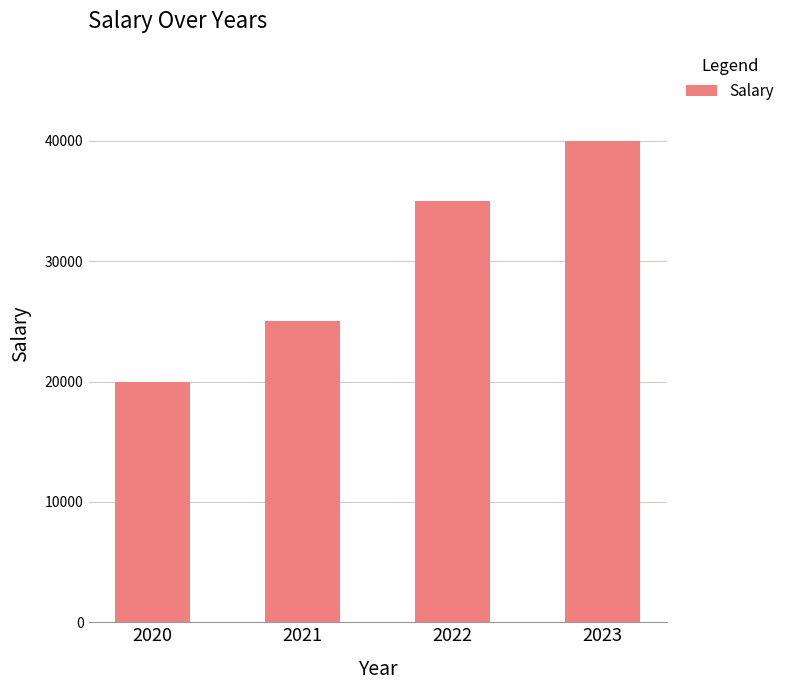

Is it true that the value at 2020 is 33405?

False